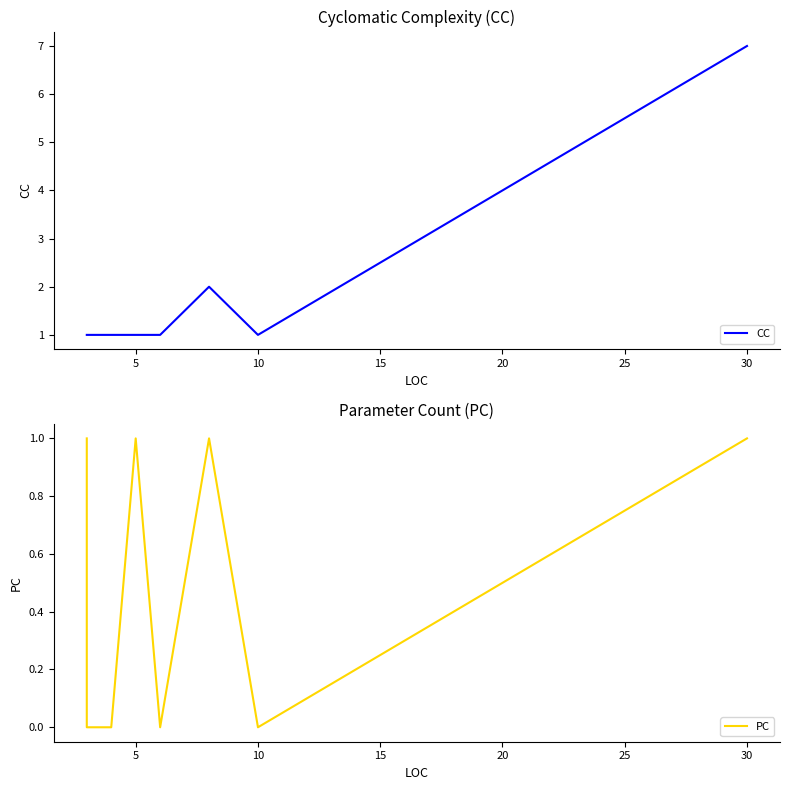

Count the PC values in the range 0 to 1.

8